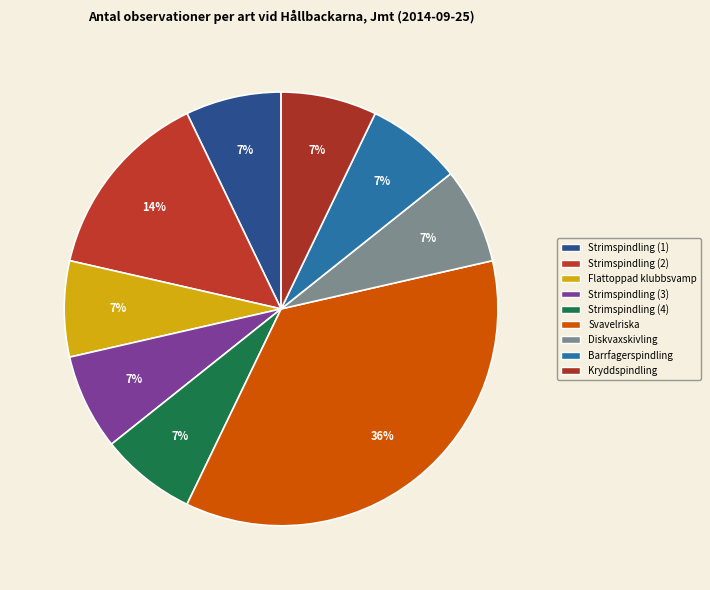

How many slices are in this pie chart?

9